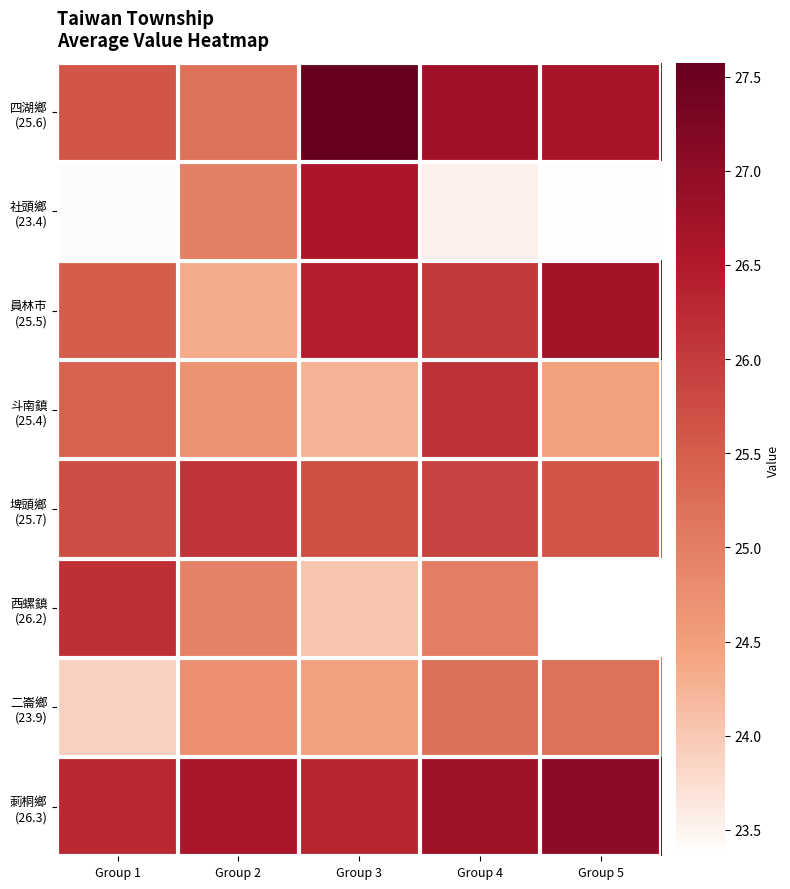

At how many categories does at least one series exceed 24?

5